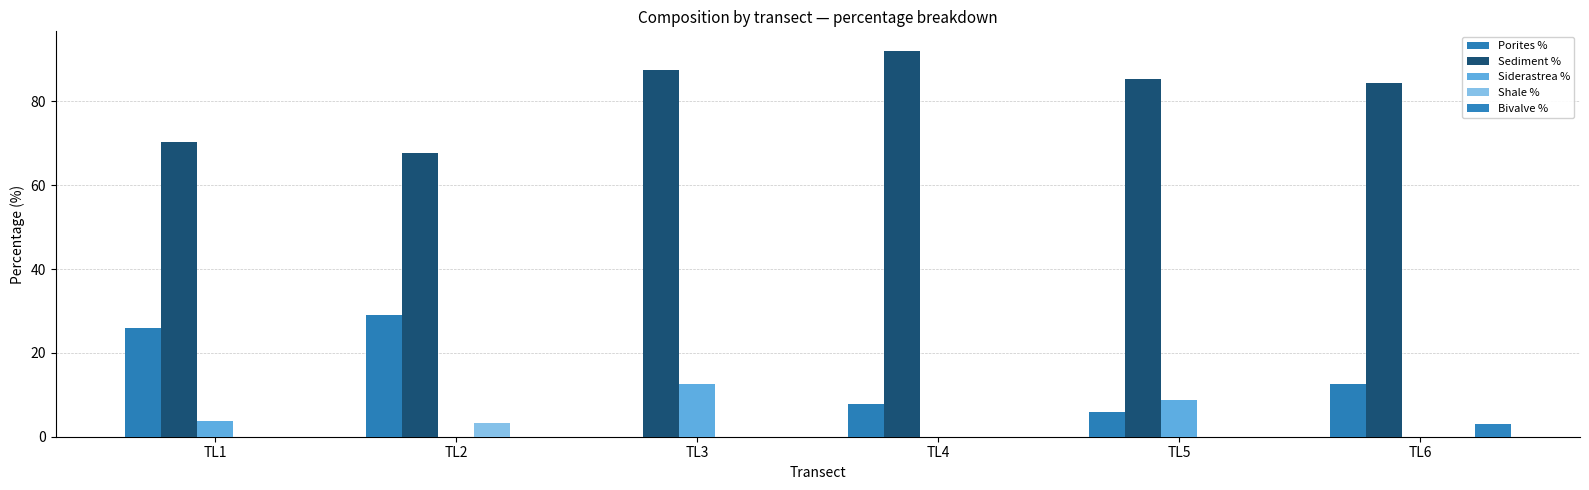

What is the value of the Porites % bar at the 4th from the left?

7.9